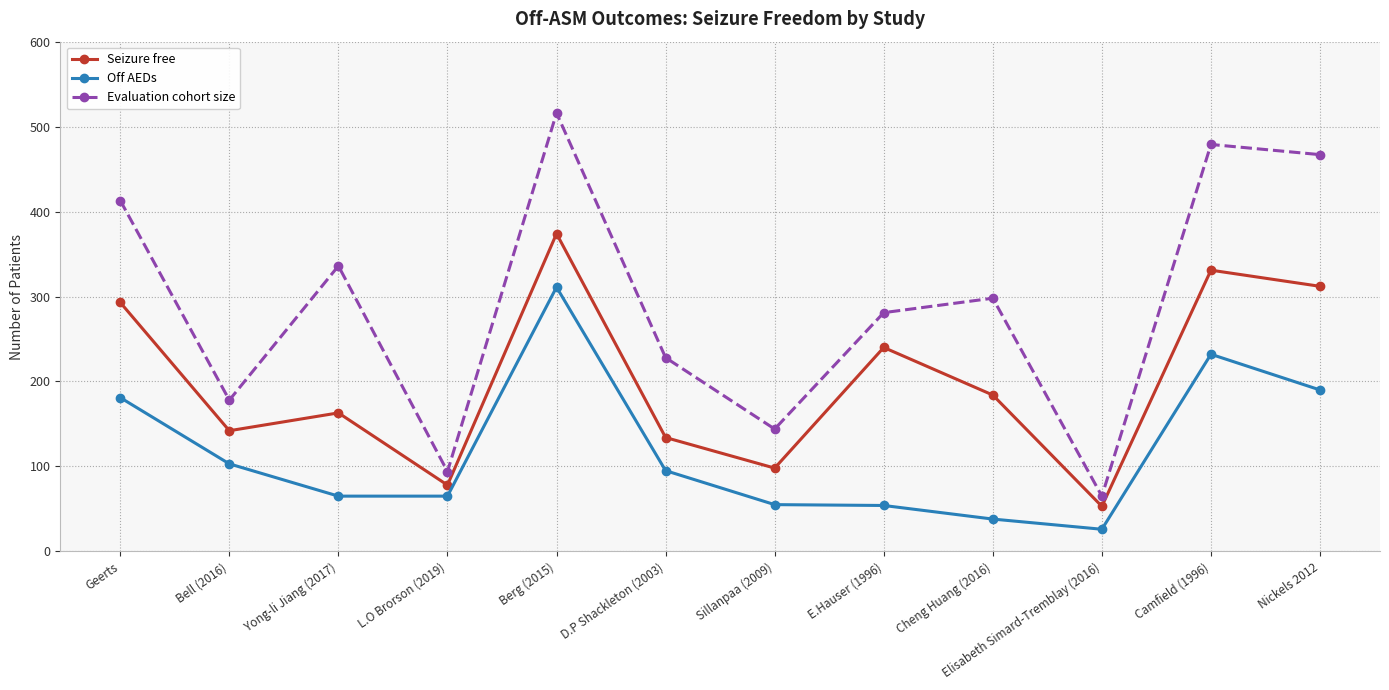

Where is the first local maximum for Off AEDs?

Berg (2015)